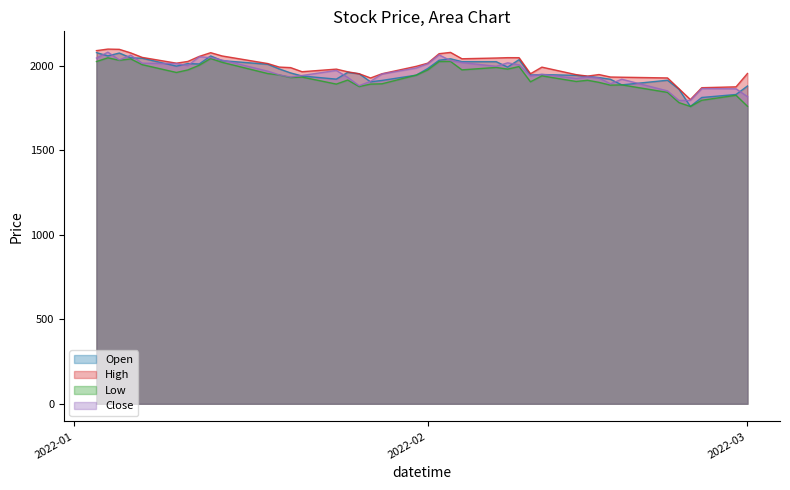

How many categories are shown in the chart?

40